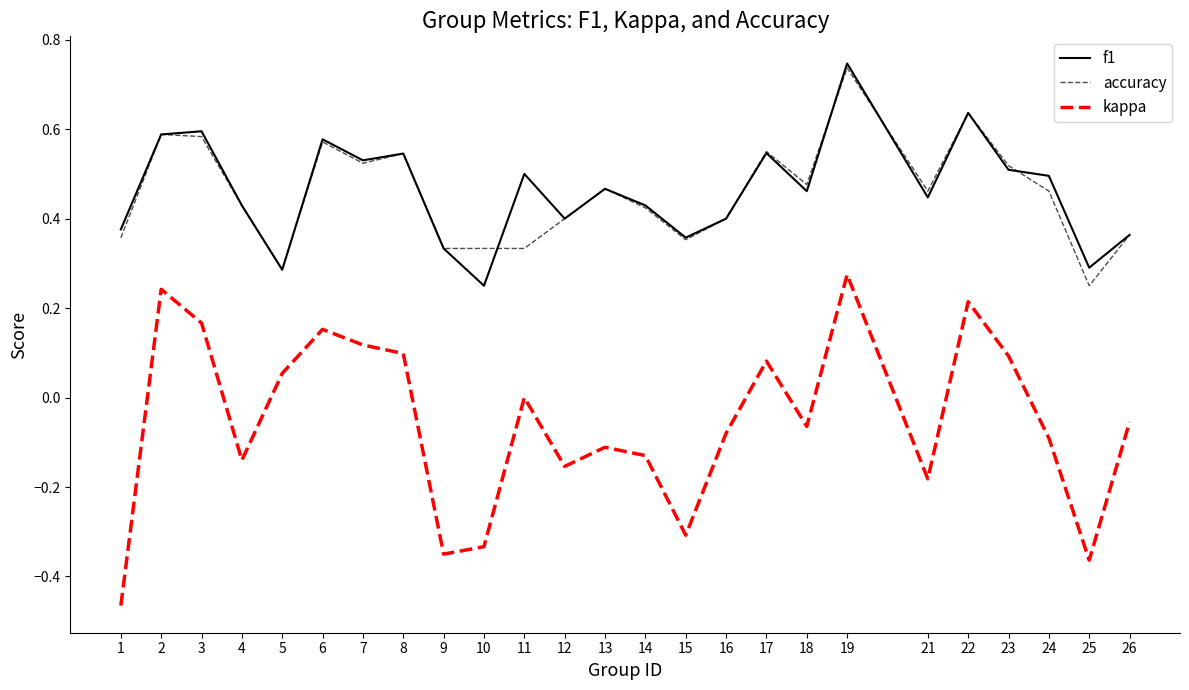

Which category has the highest value across all series?

19